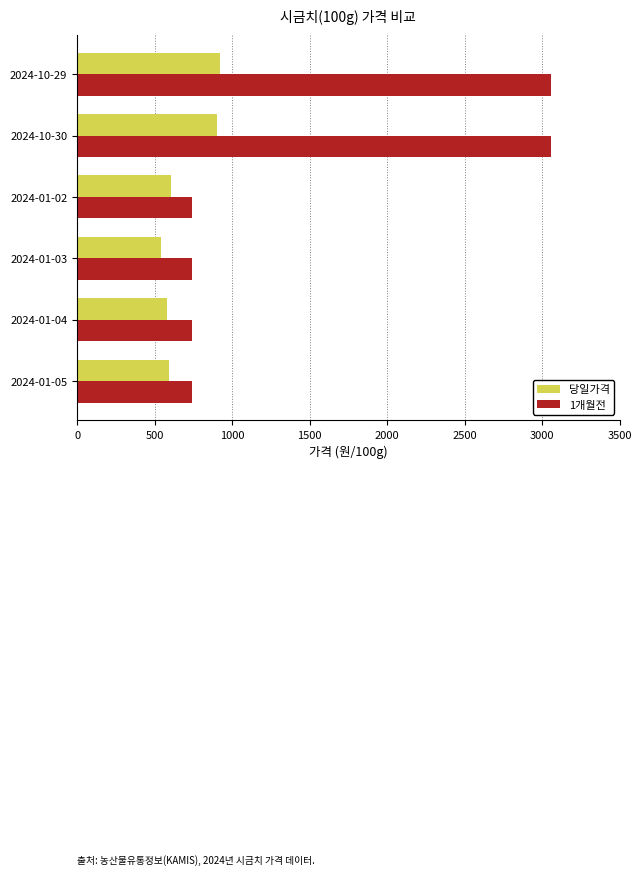

Which series has the widest spread of values?

1개월전